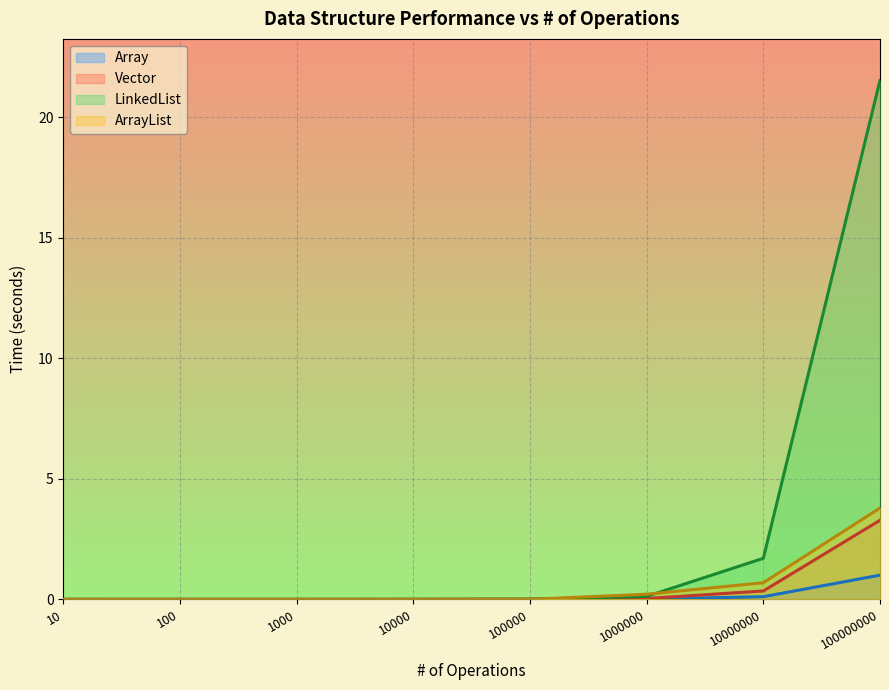

Reading left to right, list all the values displayed in this chart.

Array: 0.0	0.0	0.0	0.0	0.0	0.0	0.1	1.0
Vector: 0.0	0.0	0.0	0.0	0.0	0.0	0.3	3.3
LinkedList: 0.0	0.0	0.0	0.0	0.0	0.1	1.7	21.5
ArrayList: 0.0	0.0	0.0	0.0	0.0	0.2	0.7	3.8